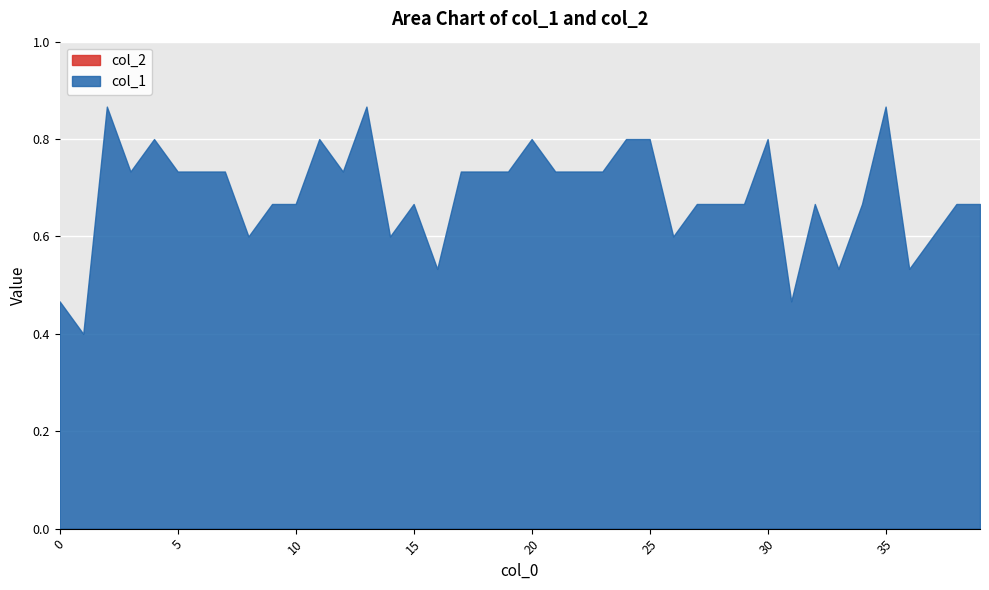

Is it true that col_2 equals 0.0 at 27?

True